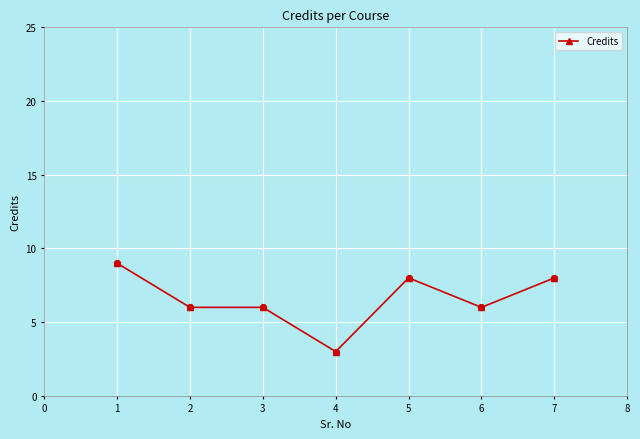

What is the ratio of the value at 3 to the value at 6?

1.0